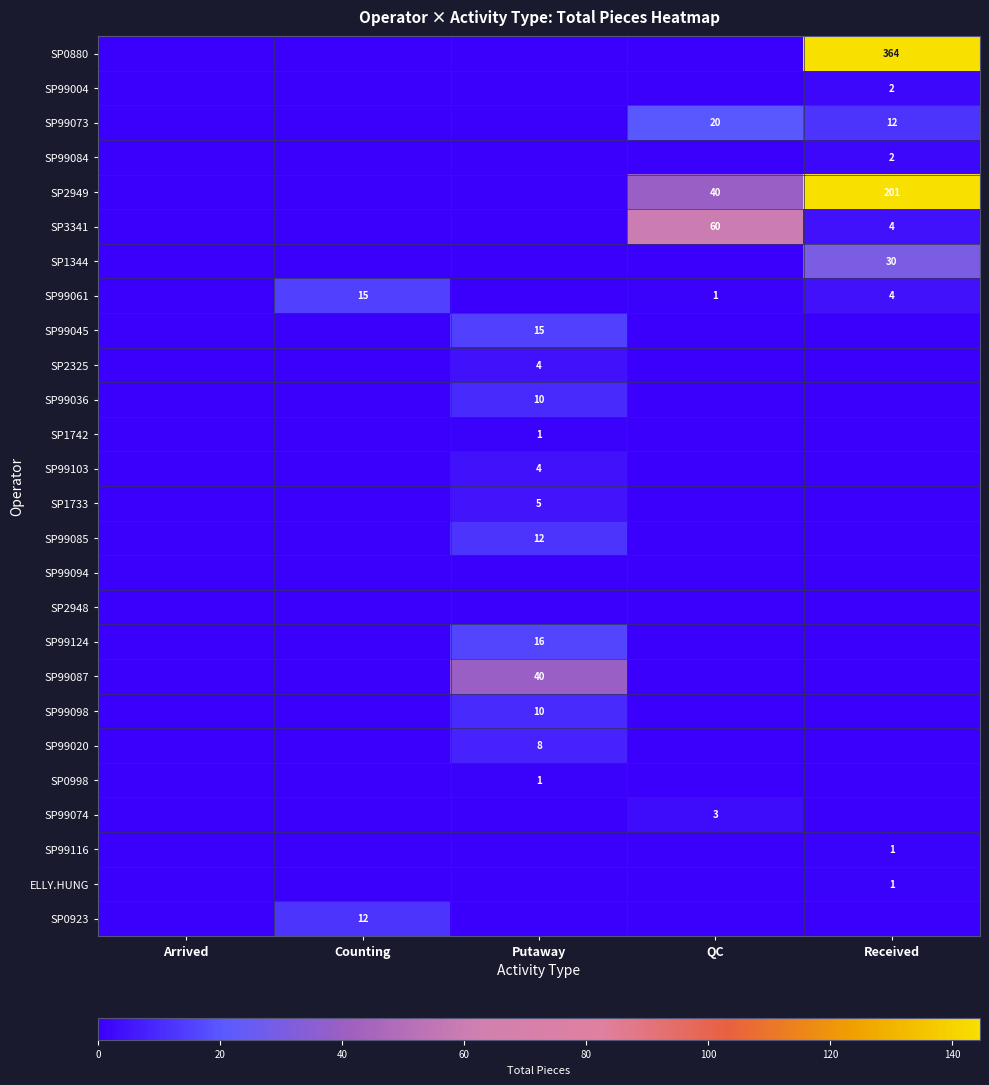

What is the difference between the maximum and minimum values in the SP1733 series?

5